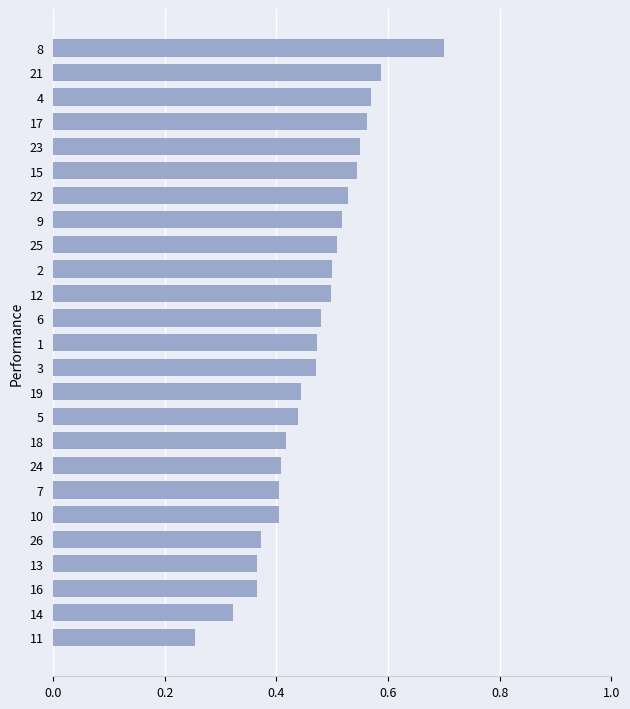

Is it true that the value at 8 is 1.1?

False